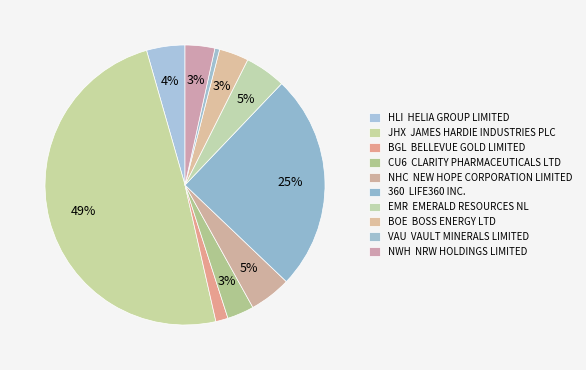

What is the change in value from NHC to NWH?

-1.1